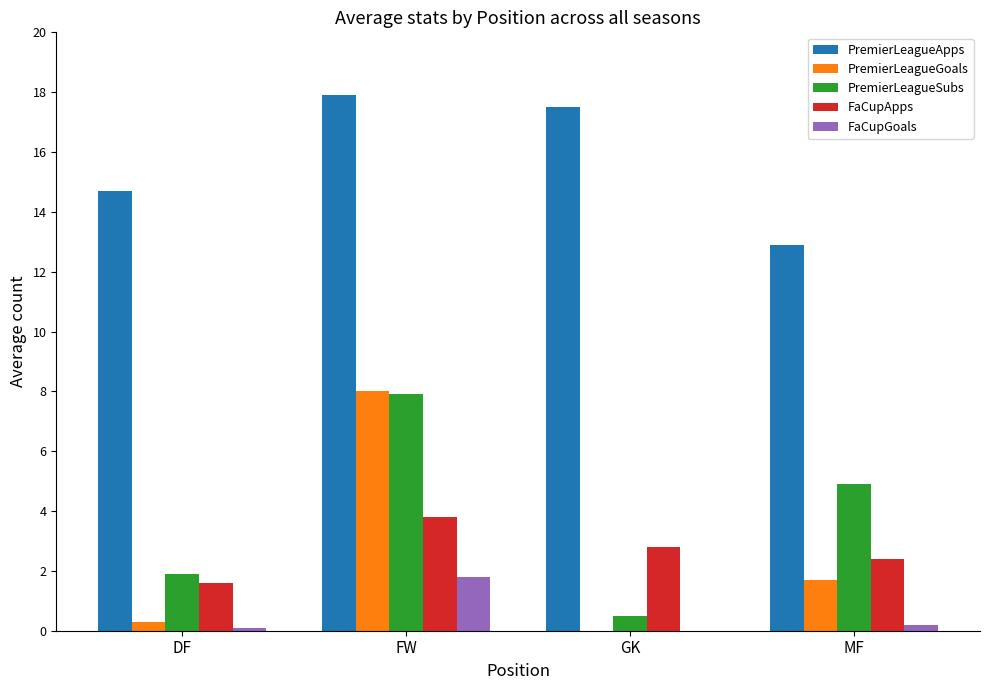

Which series has the largest range (max minus min)?

PremierLeagueGoals